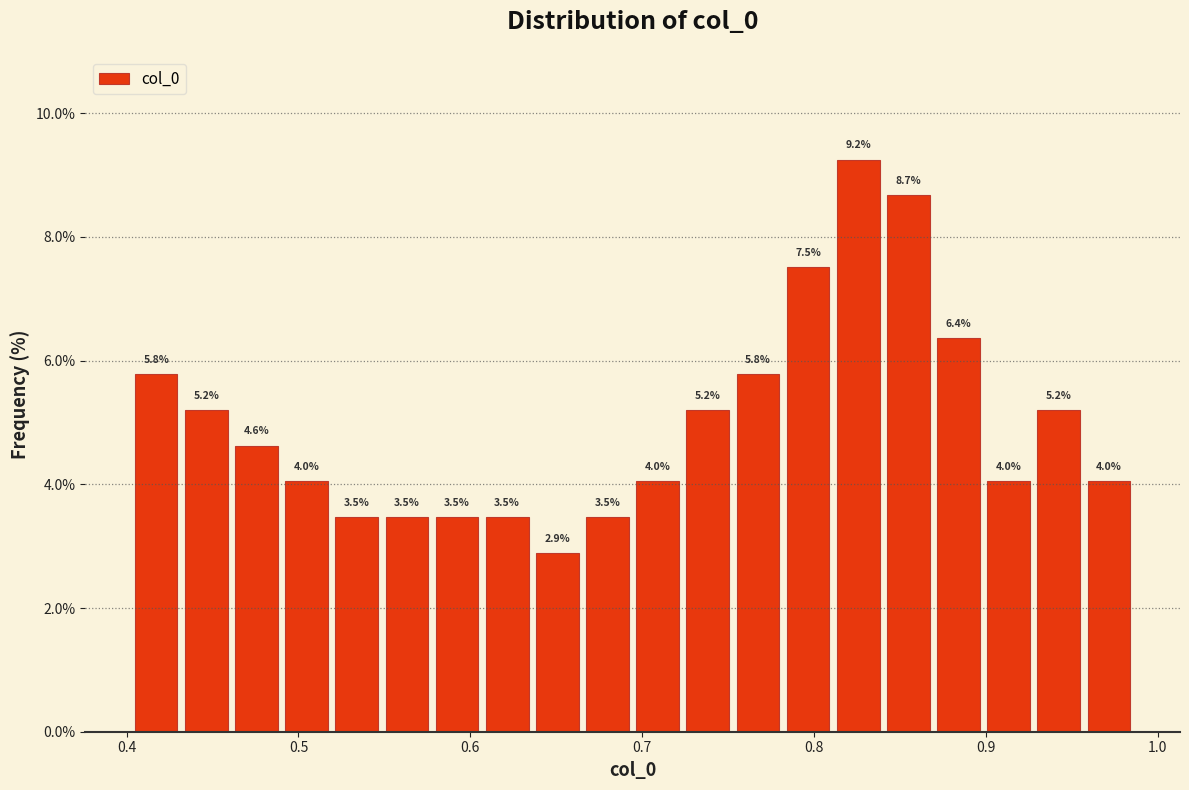

Read against the x-axis, roughly where is the centre of the tallest bar?

0.83